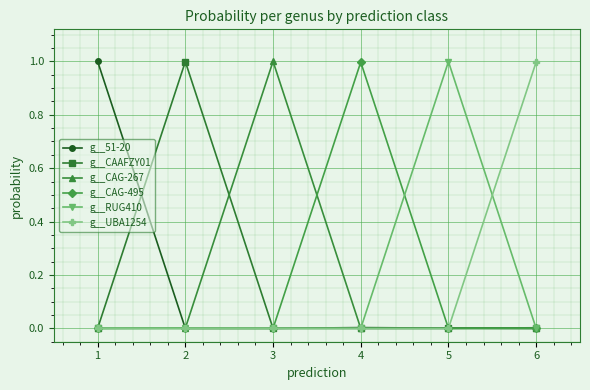

What is the greatest value displayed?

1.0